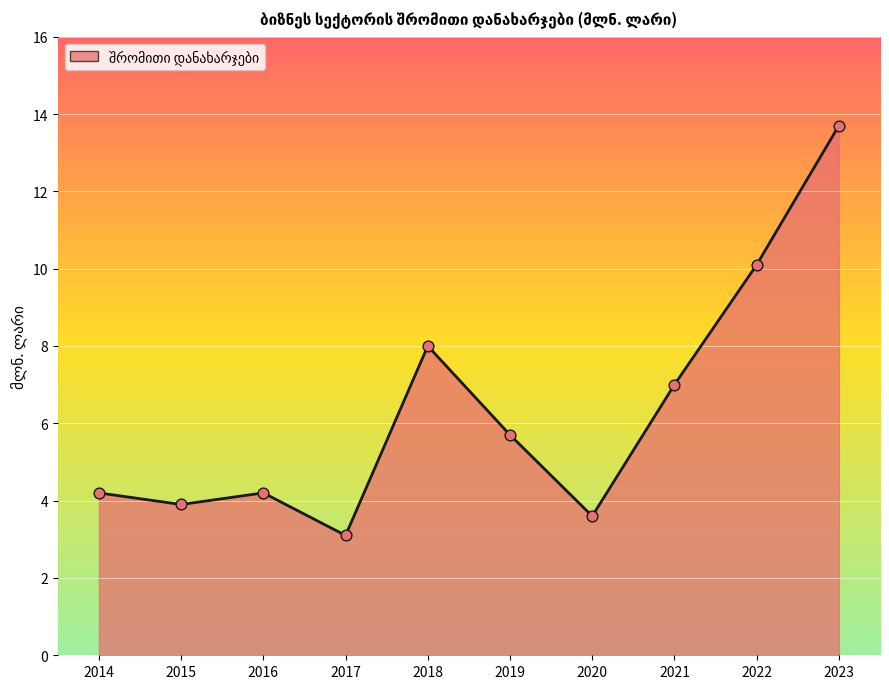

What is the ratio of the value at 2023 to the value at 2014?

3.3